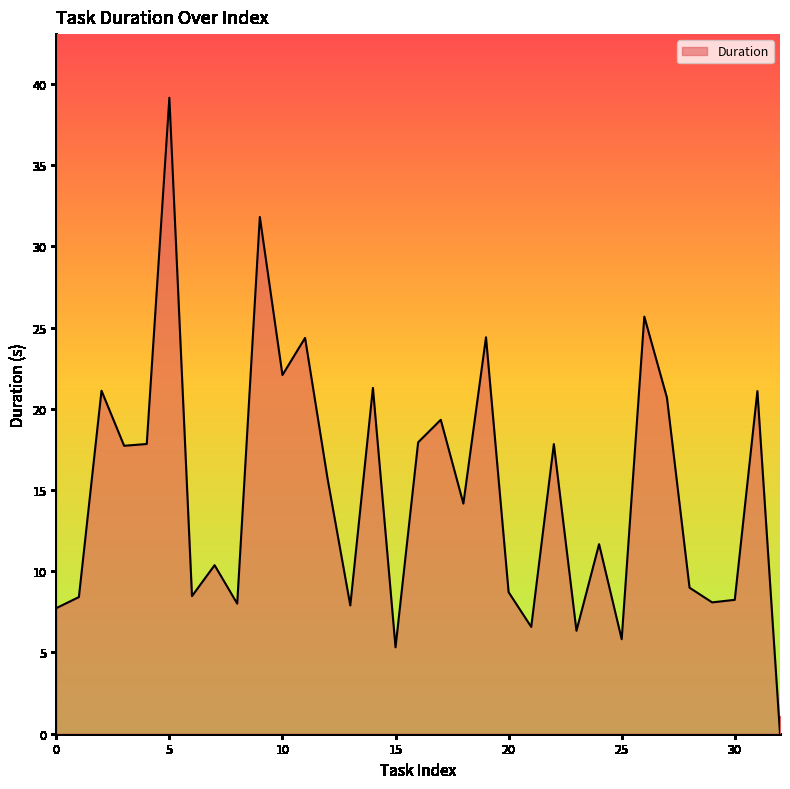

What is the maximum value shown in the chart?

39.2